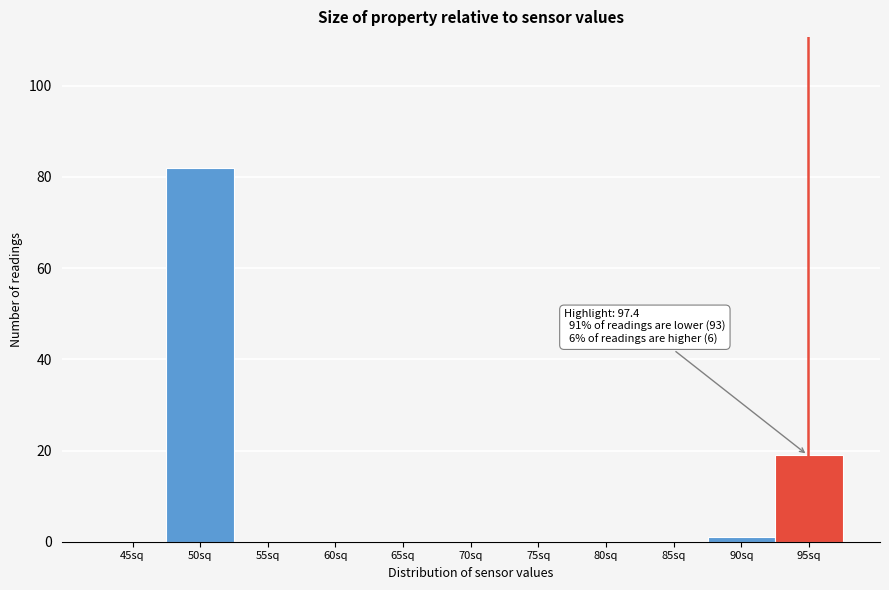

Reading left to right, transcribe all the data shown in this chart.

45sq=0	50sq=82	55sq=0	60sq=0	65sq=0	70sq=0	75sq=0	80sq=0	85sq=0	90sq=1	95sq=19